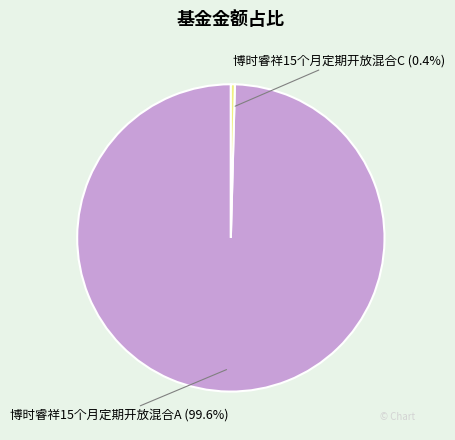

How many segments does this pie chart have?

2